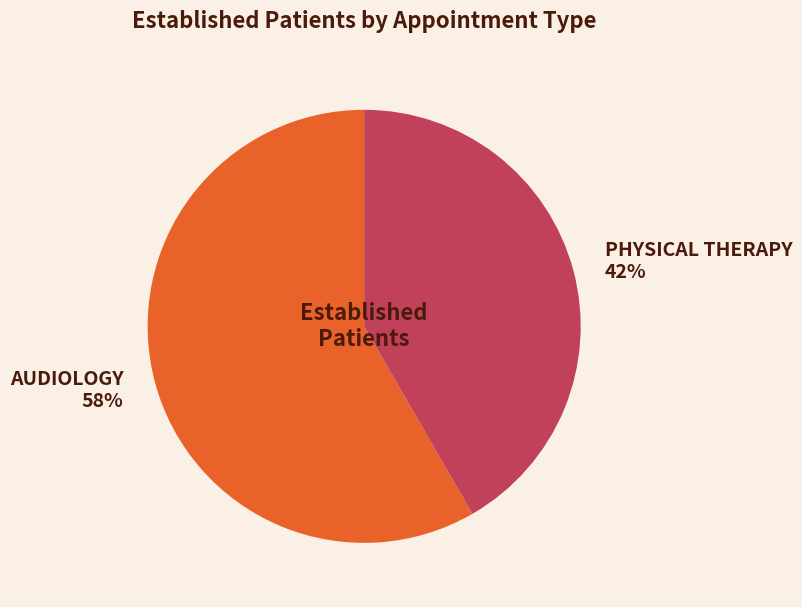

Is the sum of PHYSICAL THERAPY and AUDIOLOGY greater than half?

Yes